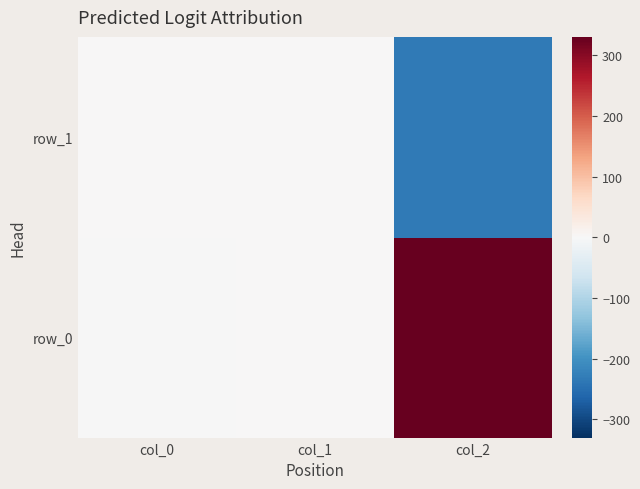

How many values in the row_1 series exceed 0?

2